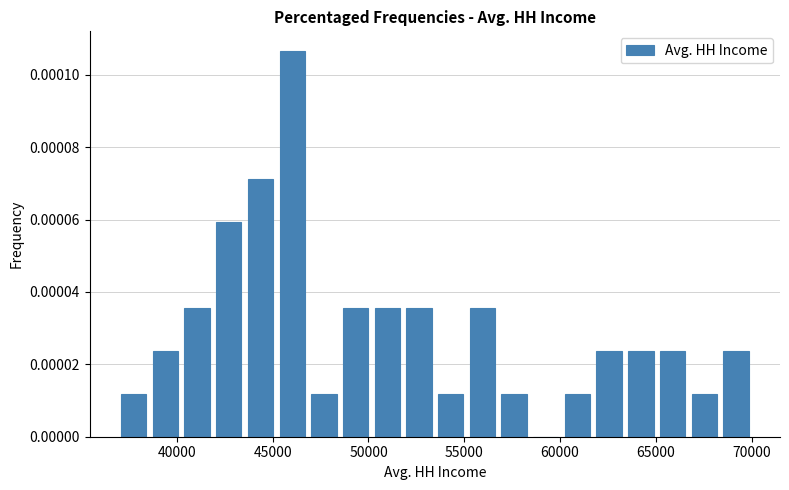

Around what value on the x-axis is the tallest bar? Give the approximate position of its centre, as read against the axis.

46000